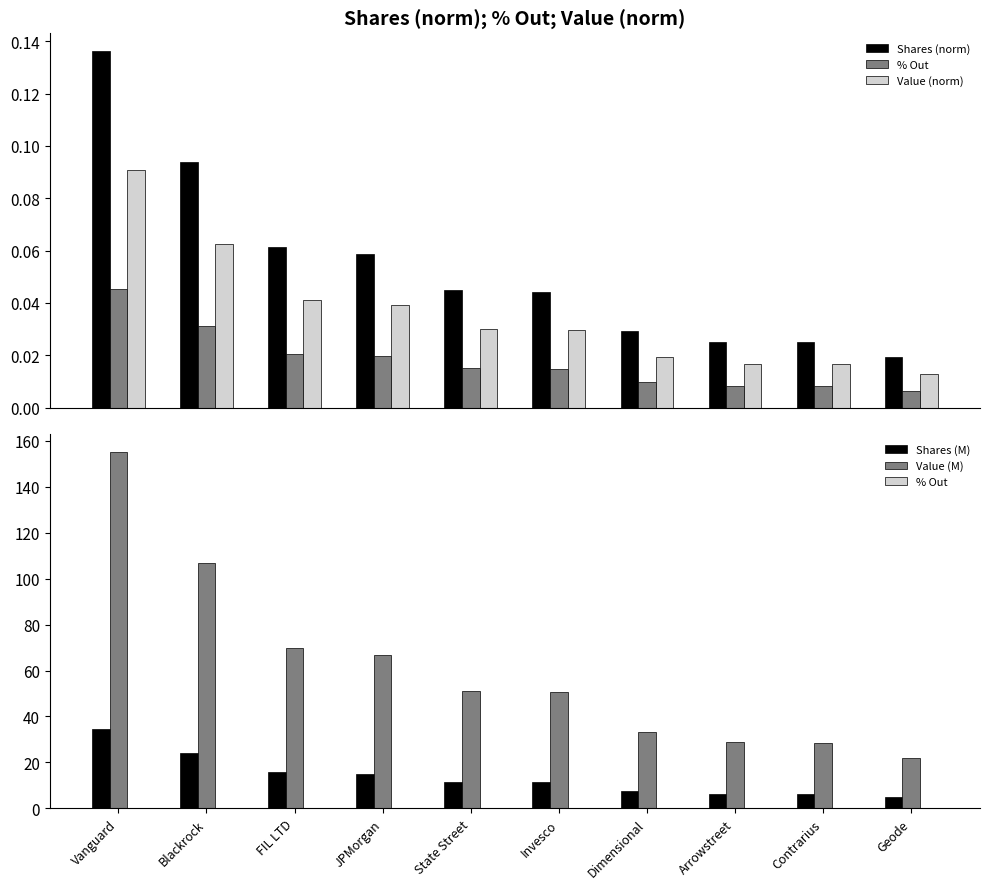

Does the chart contain stacked bars?

No